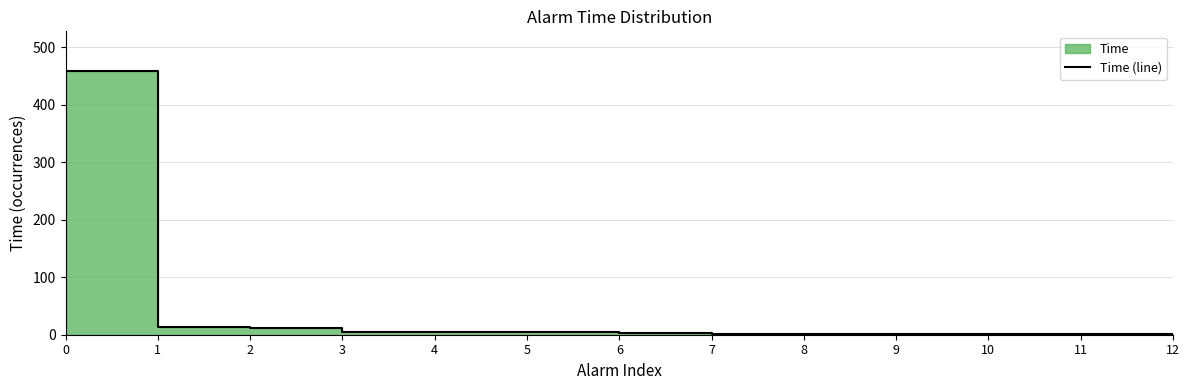

Reading left to right, transcribe all the data shown in this chart.

0=459	1=13	2=11	3=5	4=4	5=4	6=3	7=2	8=2	9=2	10=1	11=1	12=1